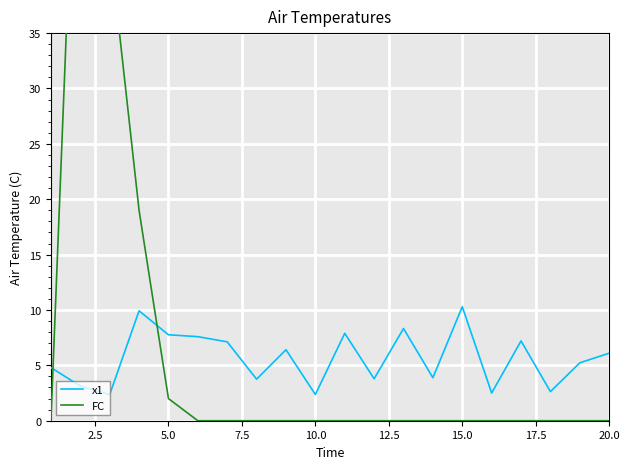

Is it true that x1 equals 6.1 at 20.0?

True